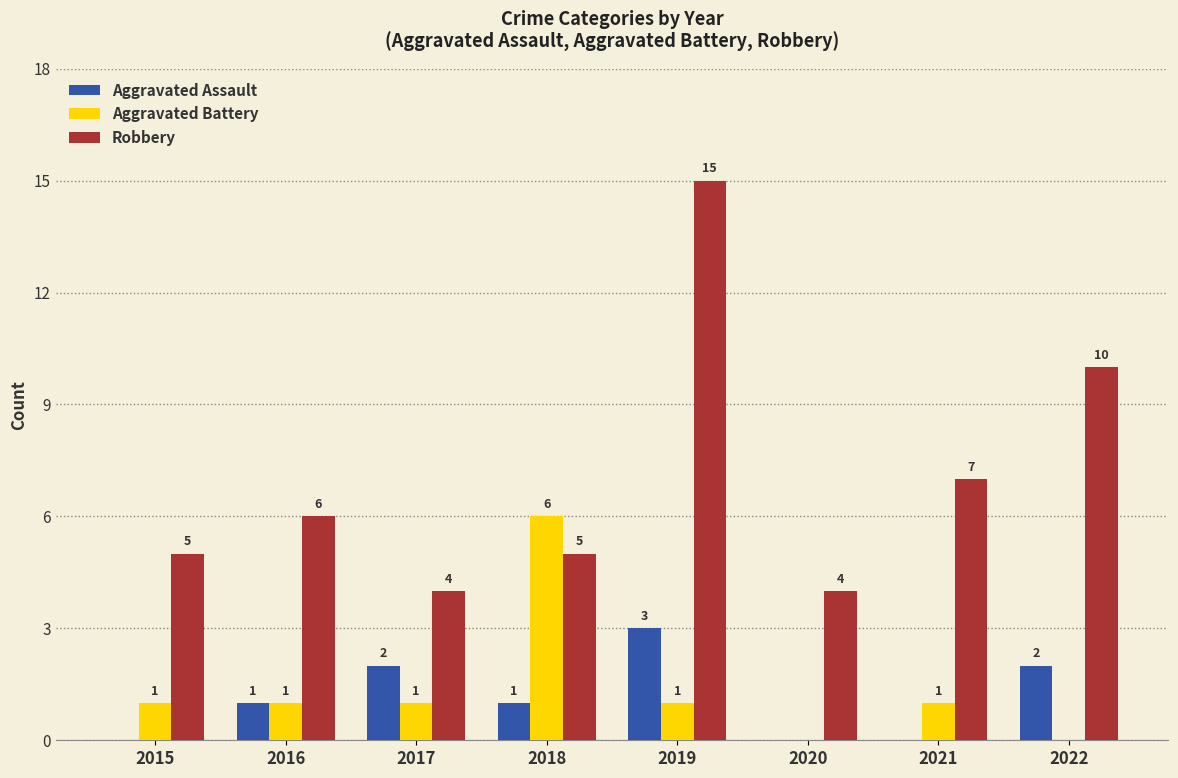

Which series has the largest total across all categories?

Robbery